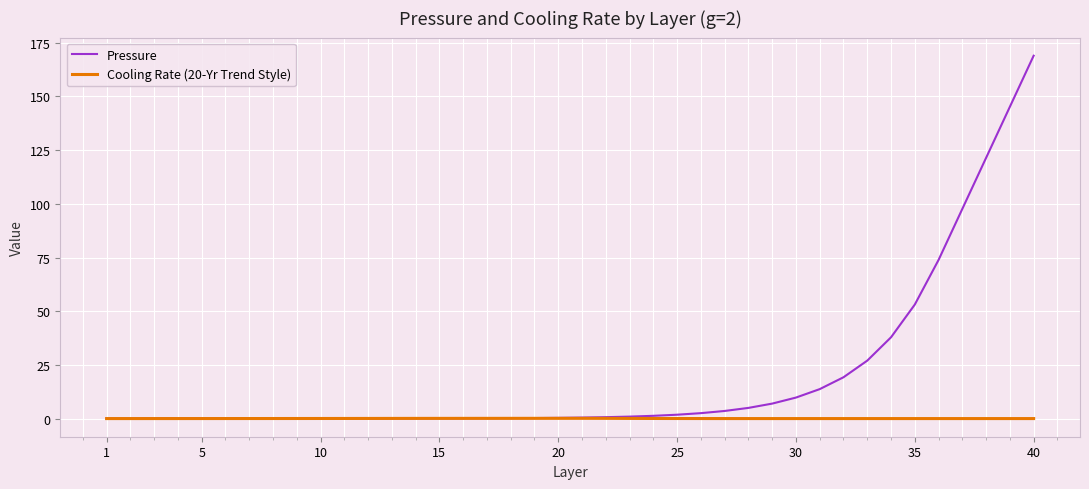

How many lines are shown in the chart?

2